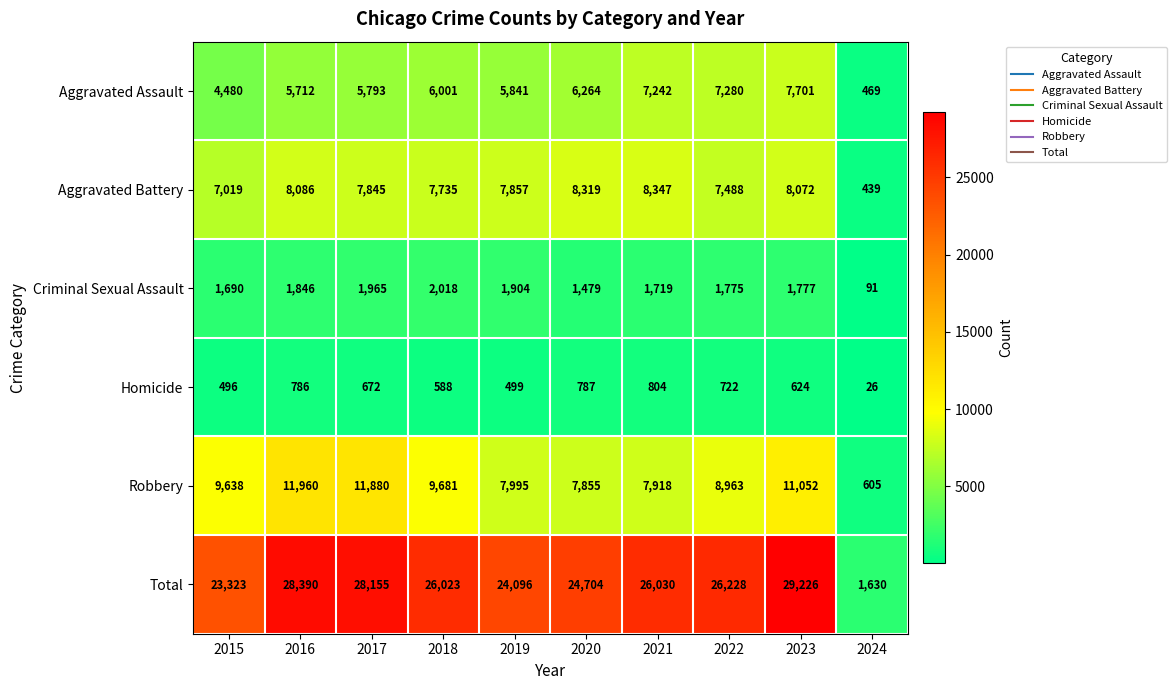

At how many categories does at least one series exceed 13266?

9